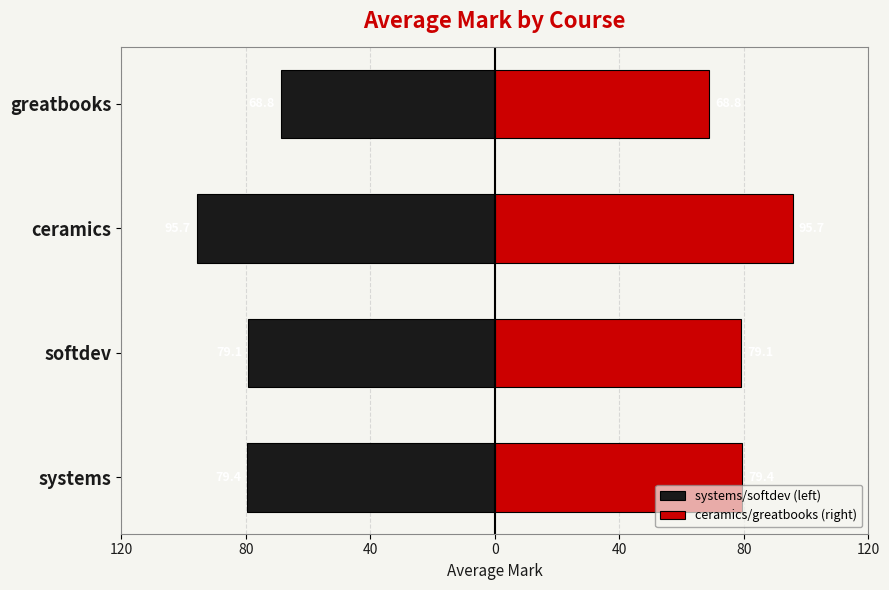

What is the approximate value of ceramics/greatbooks (right) at 0?

68.8